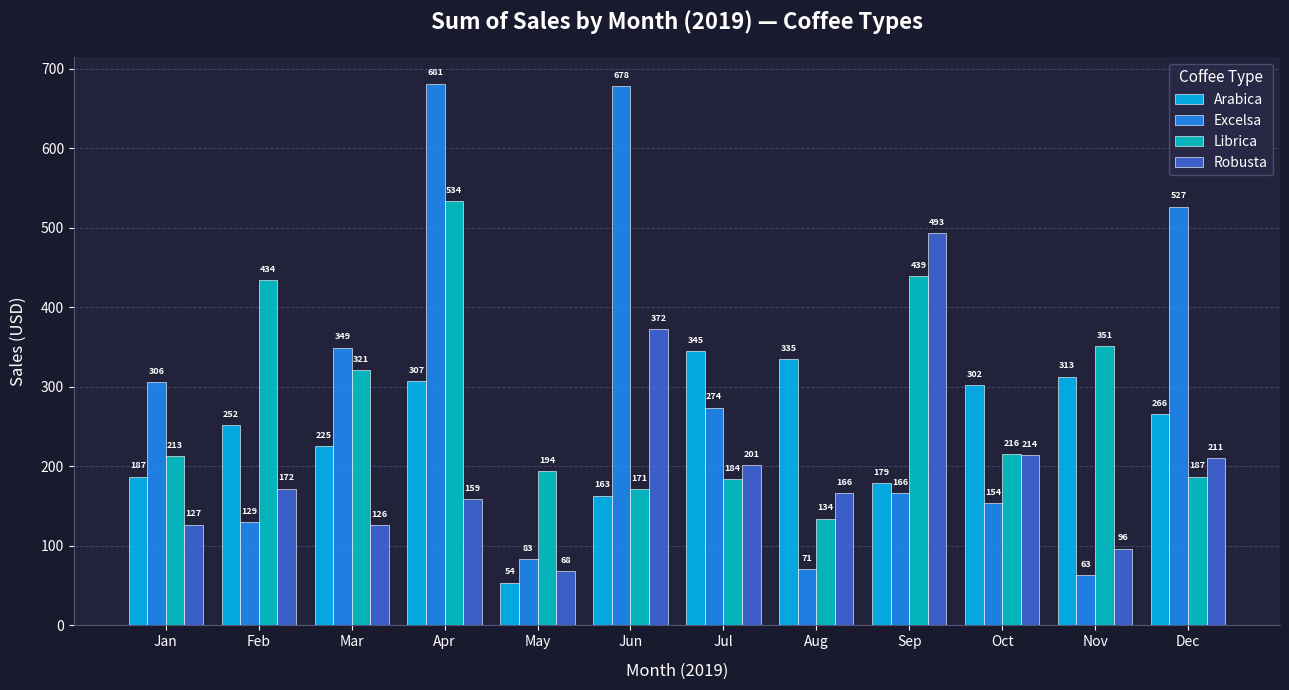

What is the sum of all Excelsa values?

3481.5